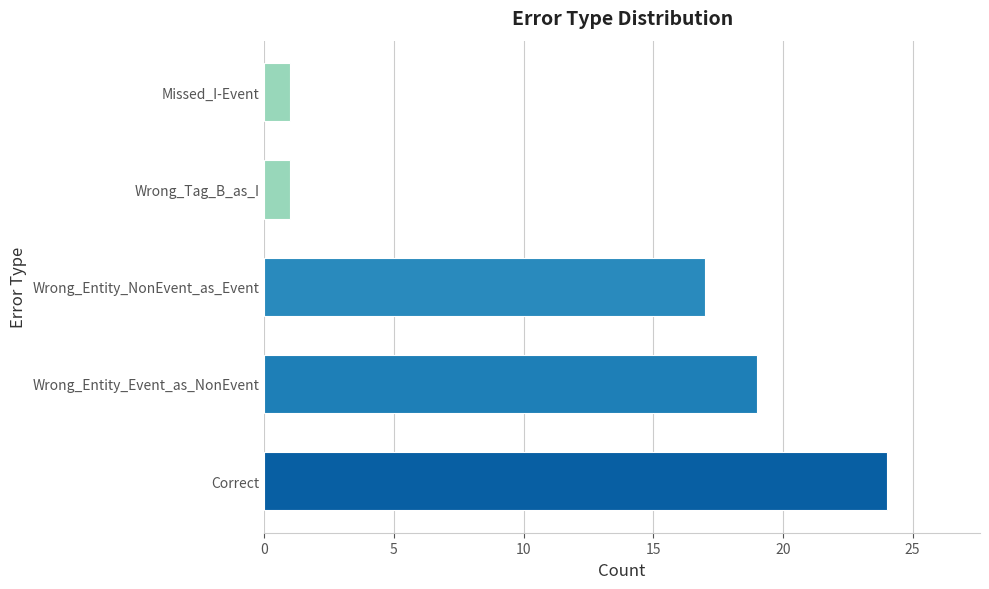

True or false: the data shows 35 at Correct.

False